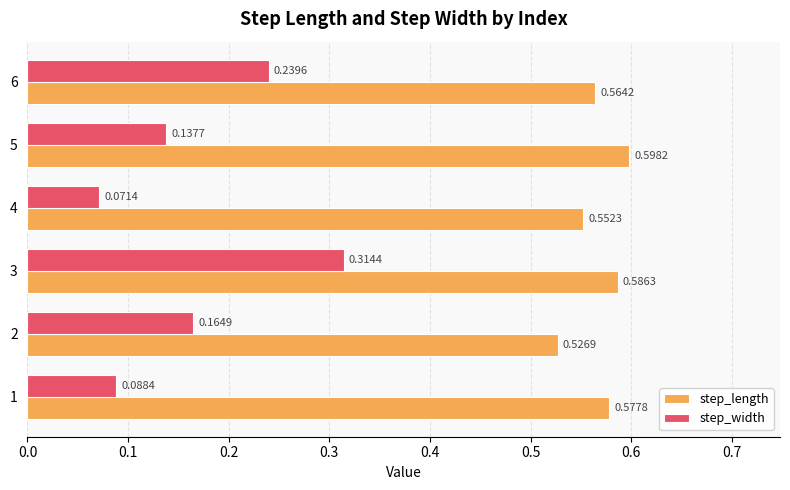

List the labels in order of step_width value, largest first.

3, 6, 2, 5, 1, 4